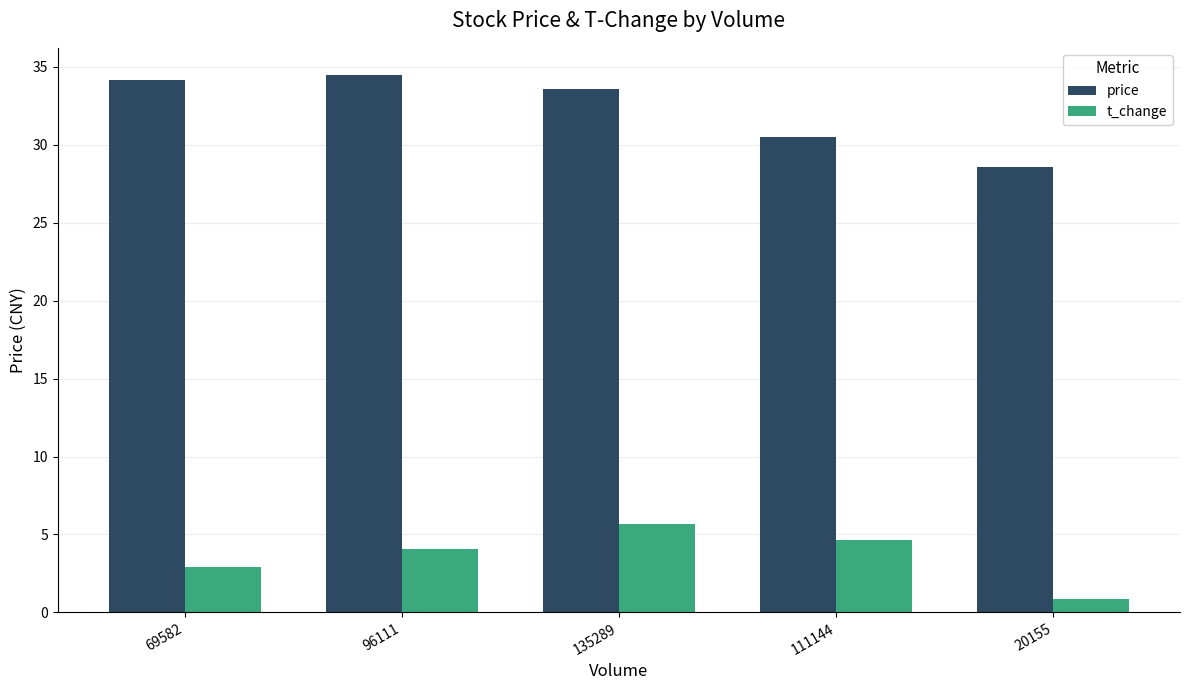

What is the spread (max minus min) of values at 135289?

27.9